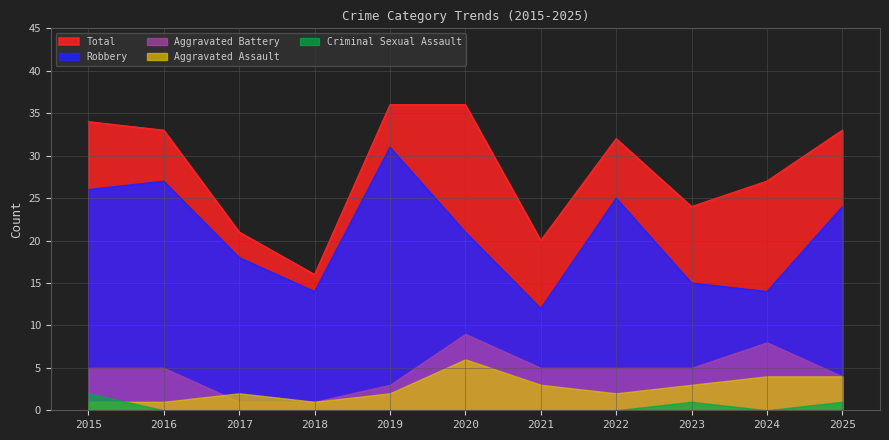

At which label does Total reach its minimum?

2018